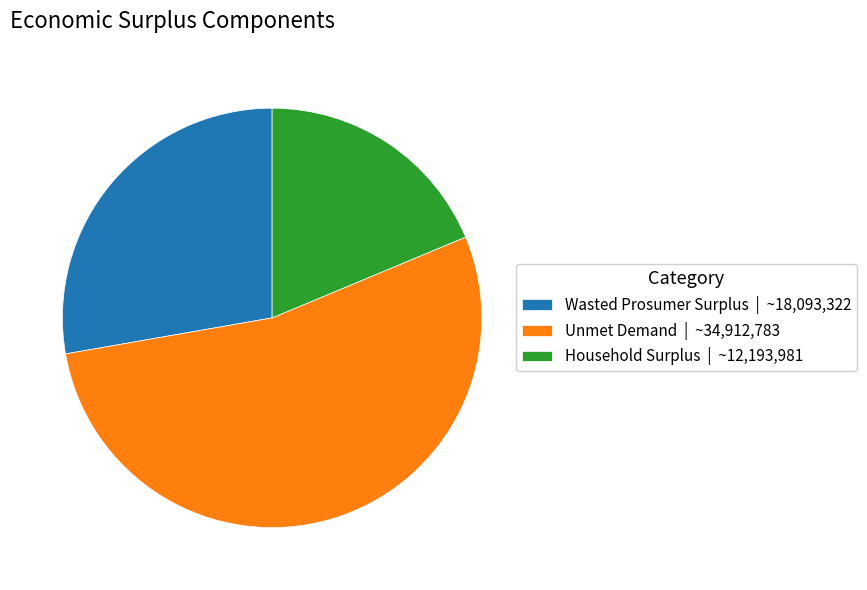

Rank the categories by value from highest to lowest.

Unmet Demand, Wasted Prosumer Surplus, Household Surplus